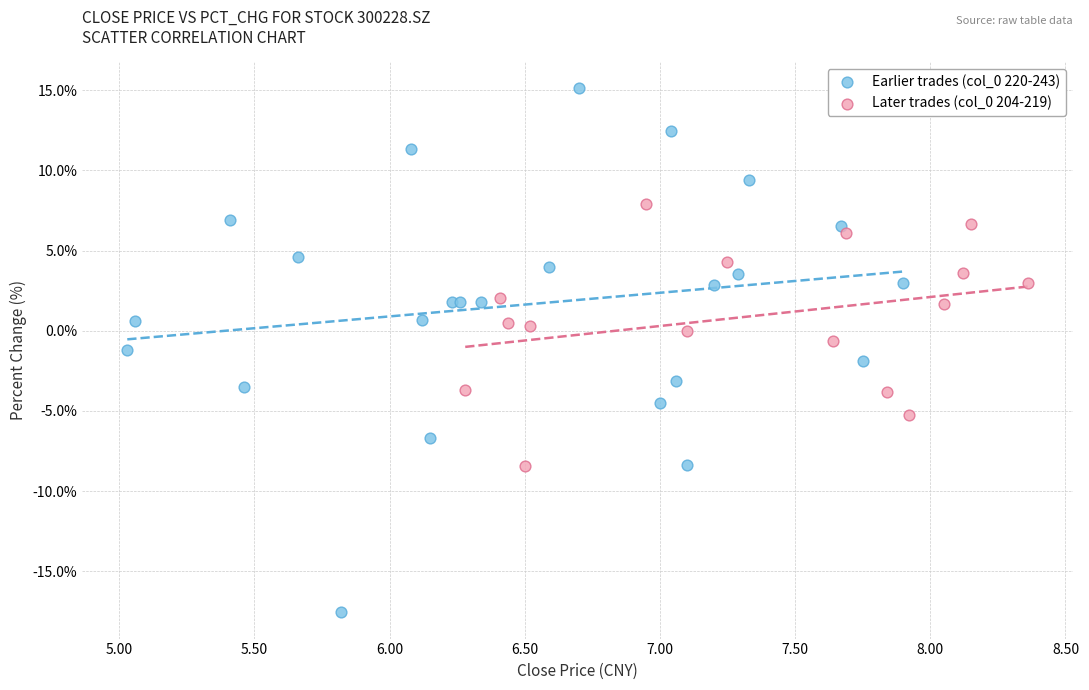

Which series has the widest spread of Y values?

Earlier trades (col_0 220-243)